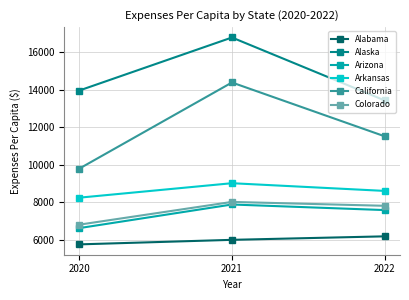

Does the chart display data point markers on the line(s)?

Yes